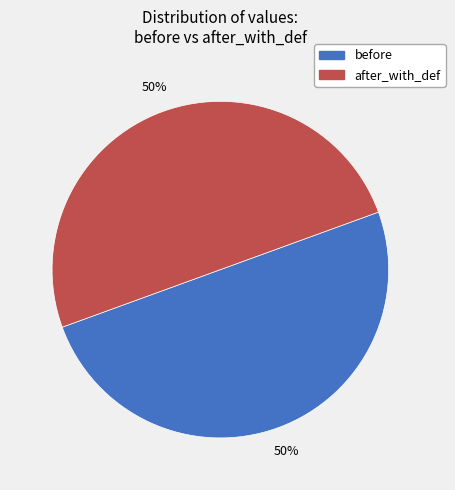

To the nearest percent, what is the average slice percentage?

50%